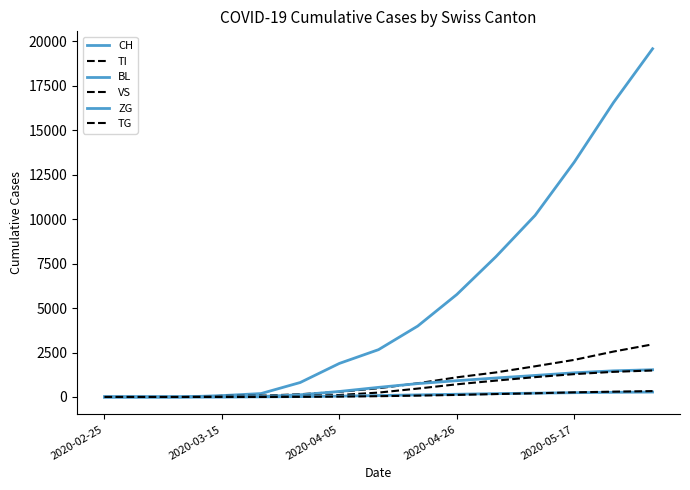

Does the chart have visible grid lines?

No